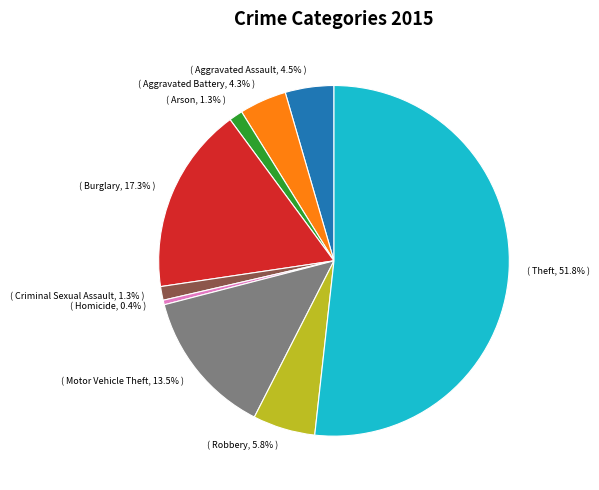

Is there any slice that represents more than half of the pie?

Yes